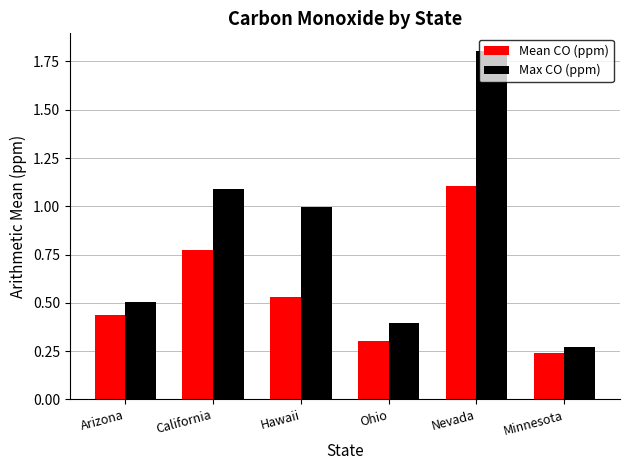

What is the average value of the Mean CO (ppm) series?

0.6